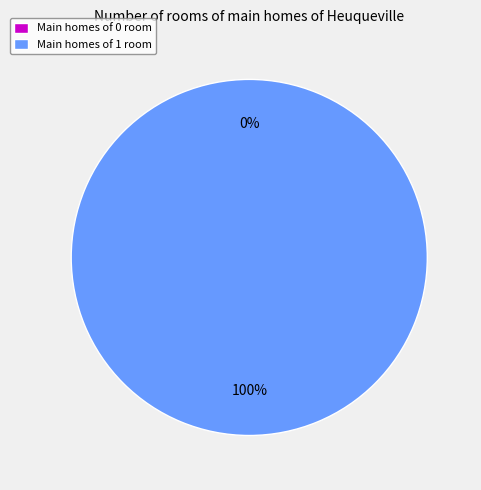

Count the number of slices in the pie.

2